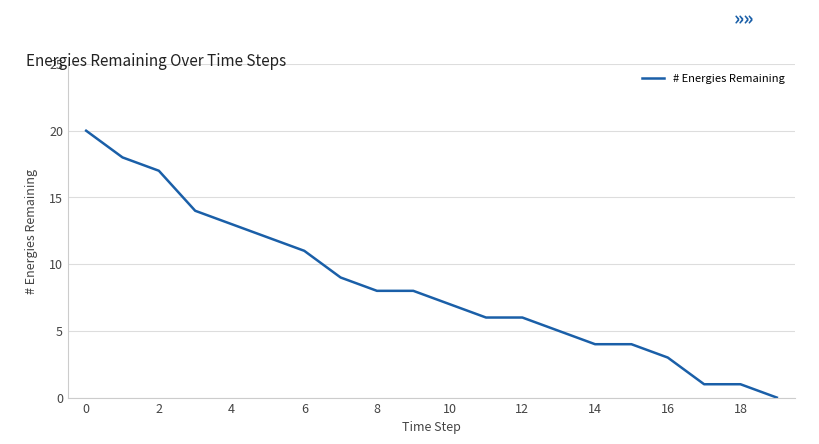

What is the sum of all values?

167